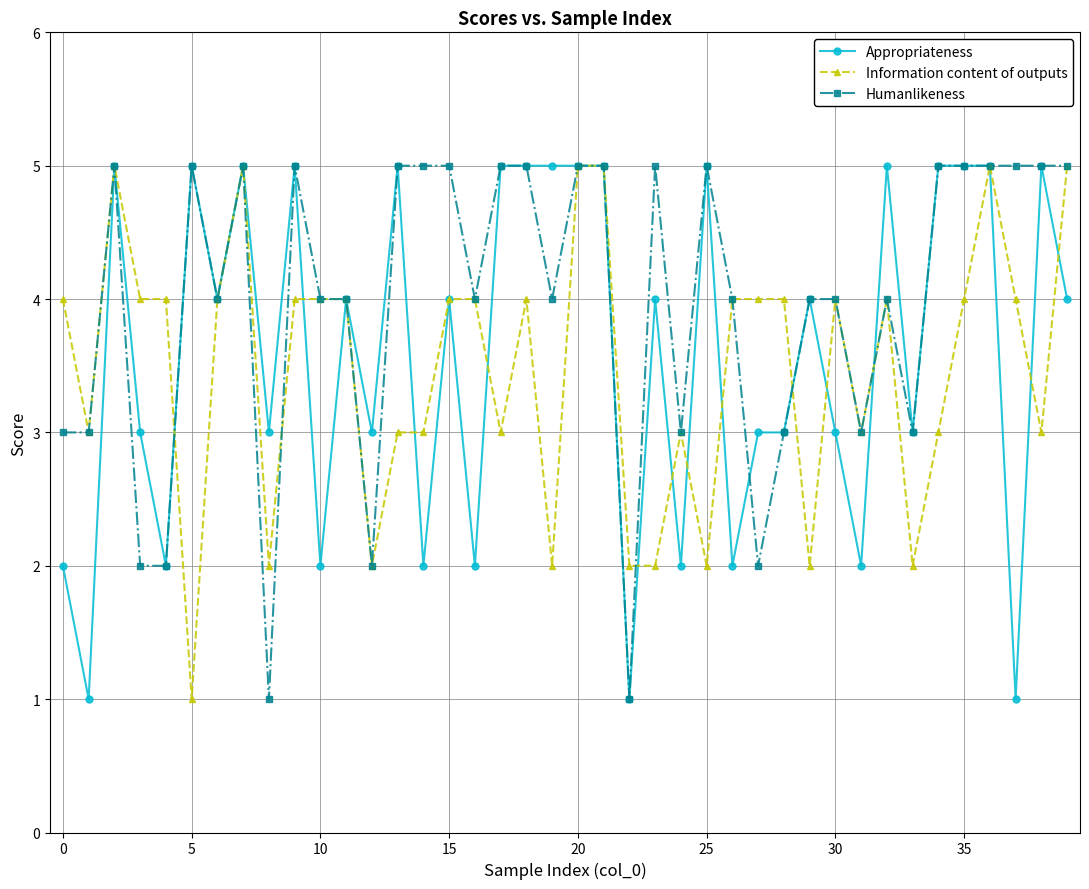

What is the highest value of the Humanlikeness series?

5